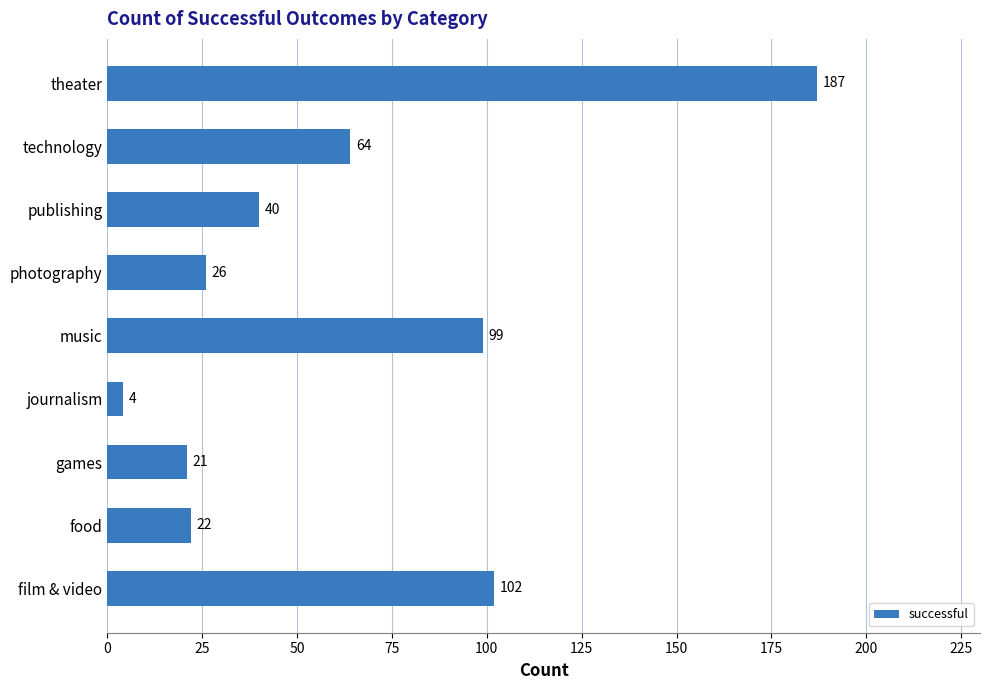

The value at technology is 94. True or false?

False